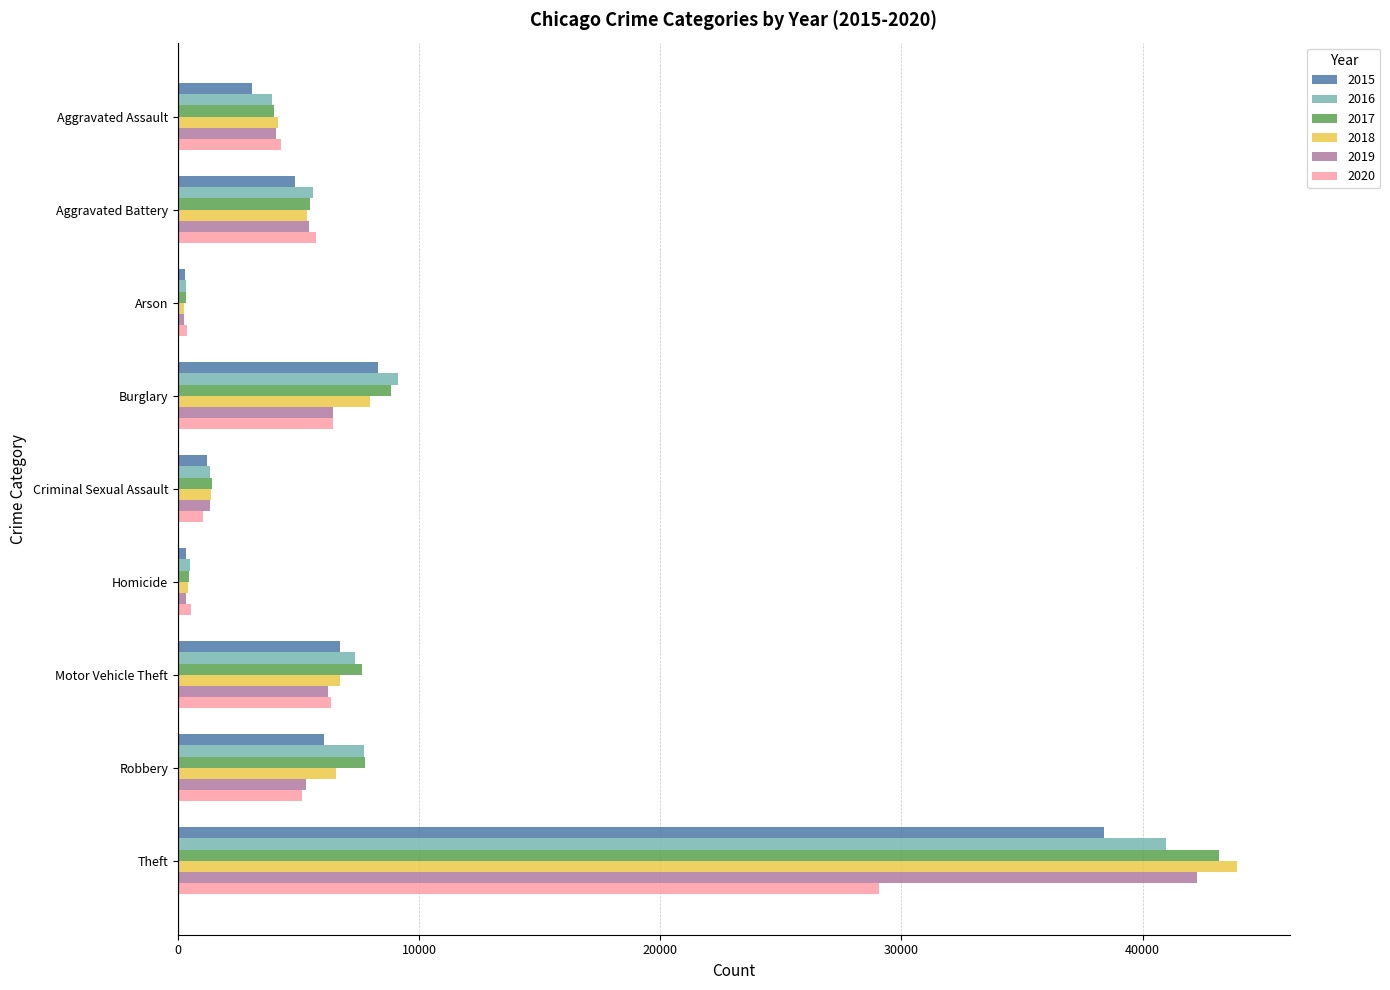

The value of 2019 at Motor Vehicle Theft is 10874. True or false?

False